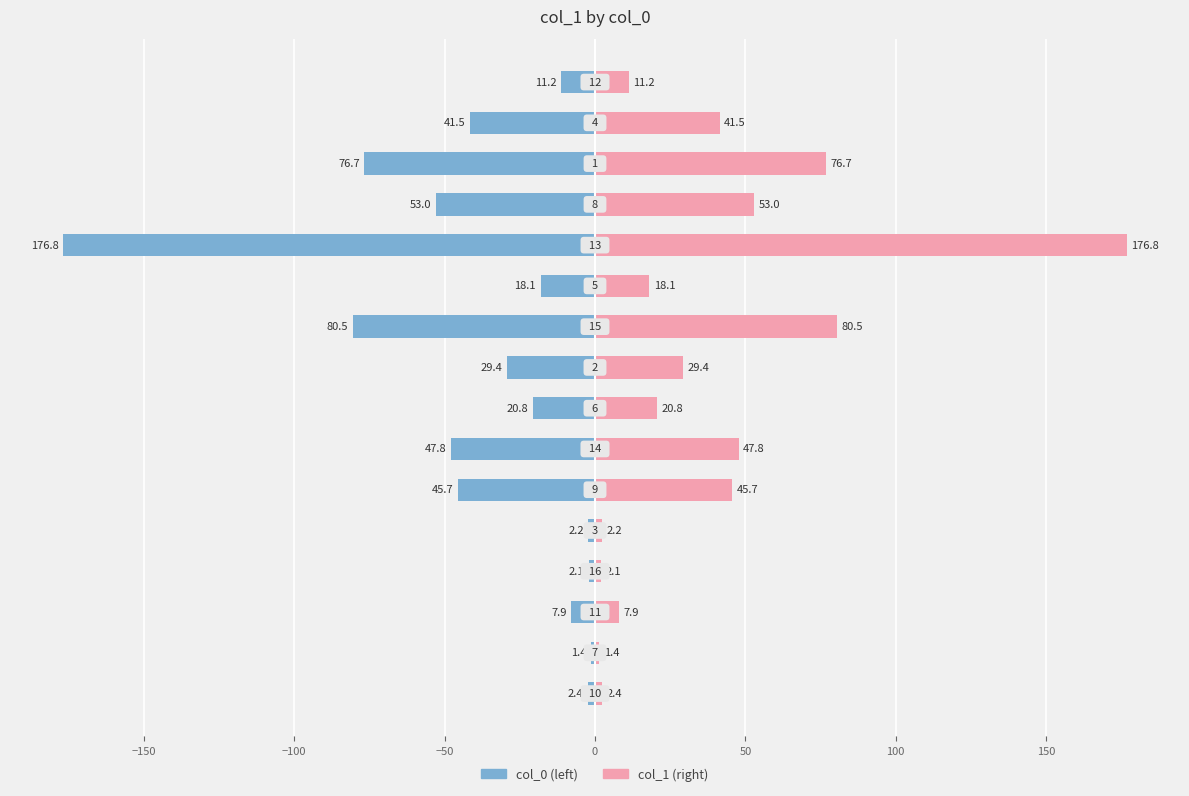

Reading left to right, what are all the values shown in this chart?

col_0: -2.4	-1.4	-7.9	-2.1	-2.2	-45.7	-47.8	-20.8	-29.4	-80.5	-18.1	-176.8	-53.0	-76.7	-41.5	-11.2
col_1: 2.4	1.4	7.9	2.1	2.2	45.7	47.8	20.8	29.4	80.5	18.1	176.8	53.0	76.7	41.5	11.2